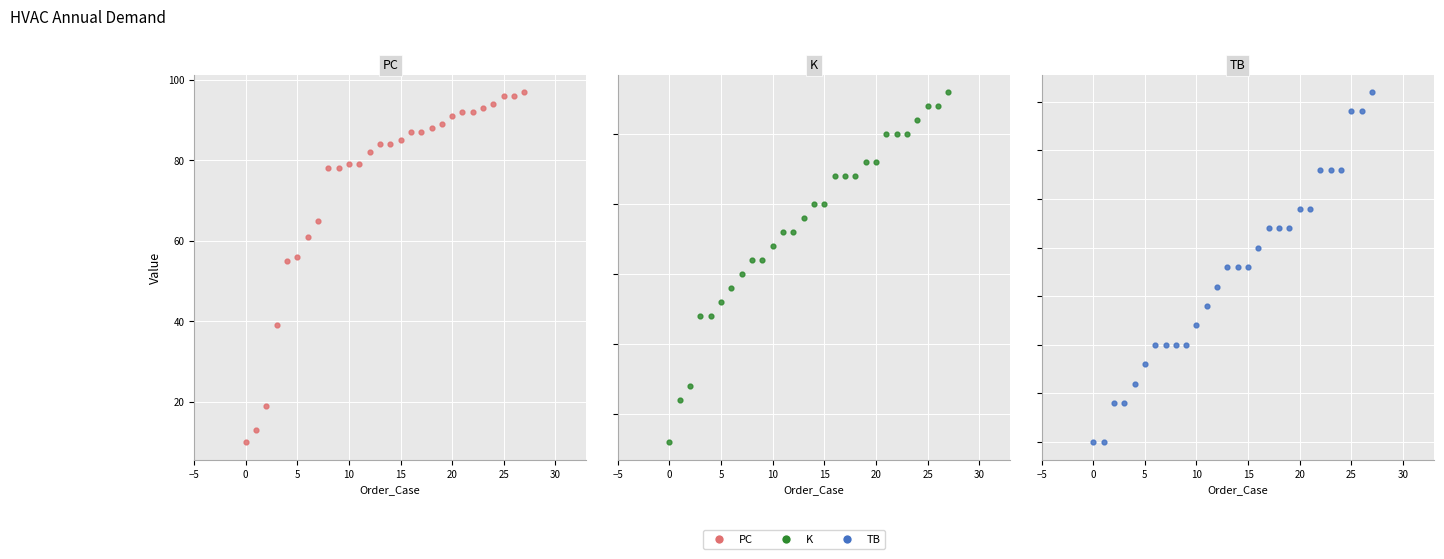

At how many categories does at least one series exceed 94?

3